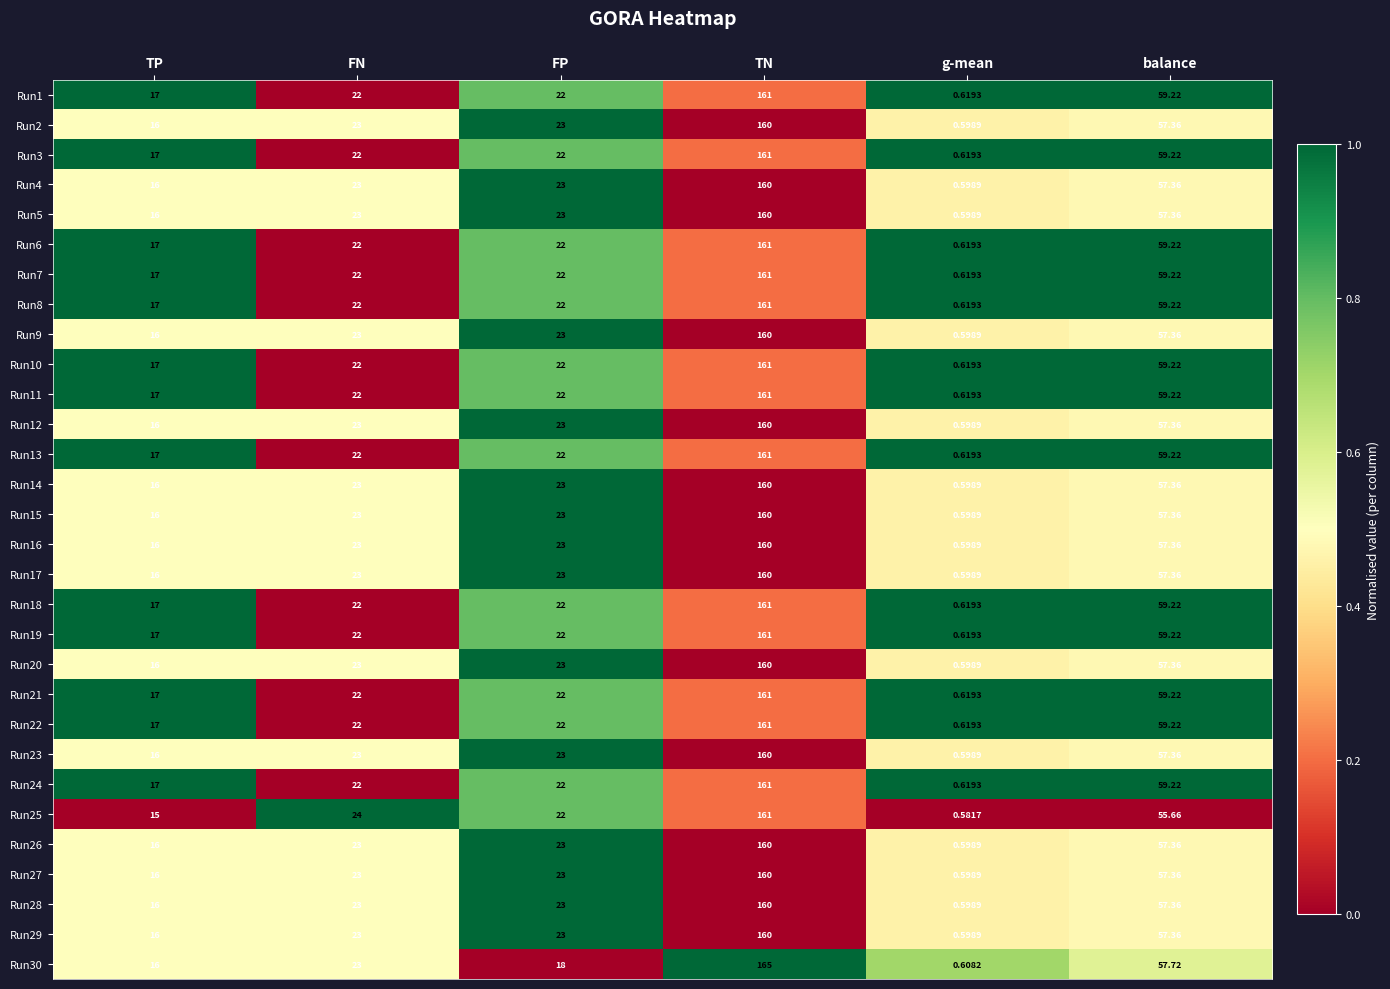

At which category does the chart reach its peak across all series?

TN